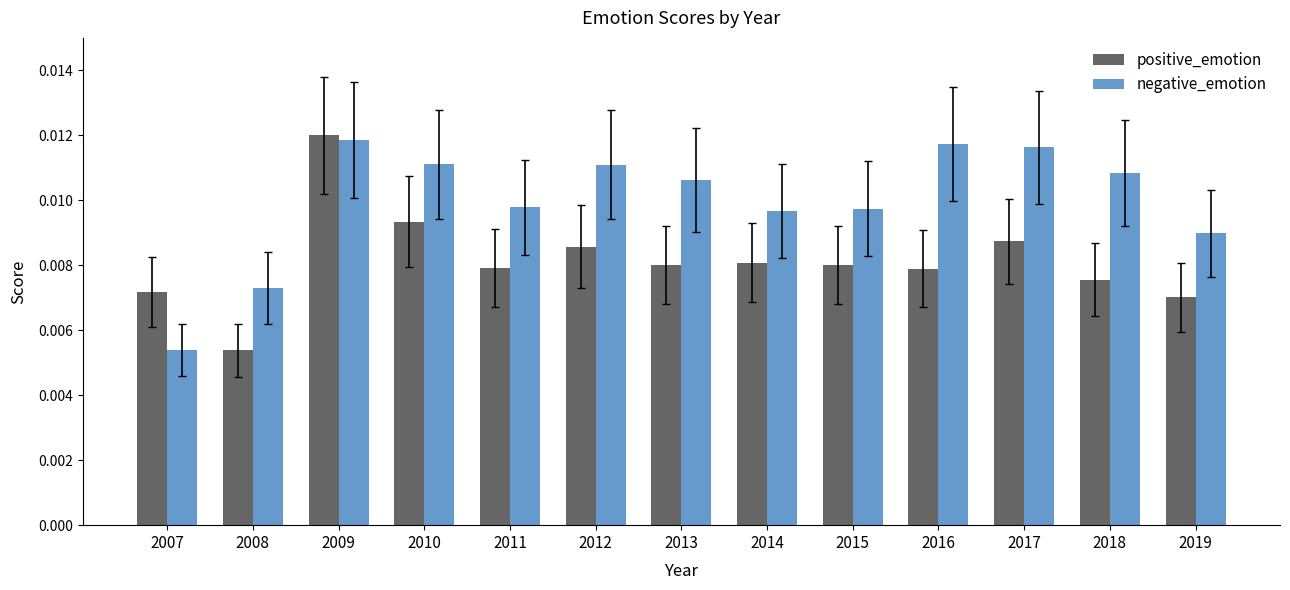

Count the positive_emotion values in the range 0 to 1.

13